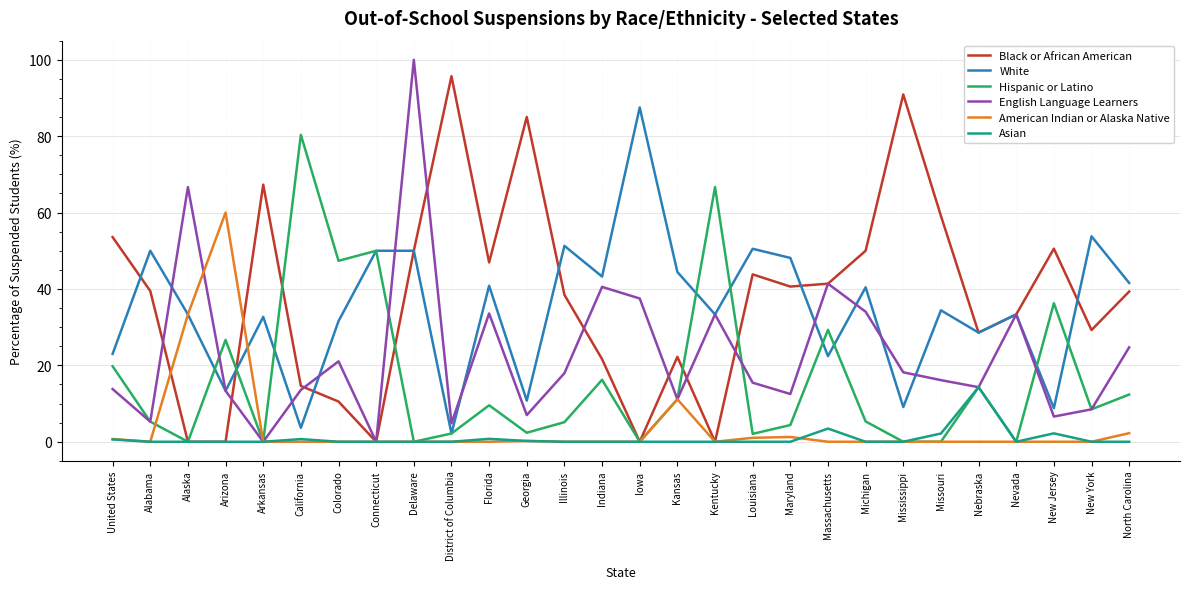

What is the difference between the English Language Learners values at Georgia and Iowa?

30.5